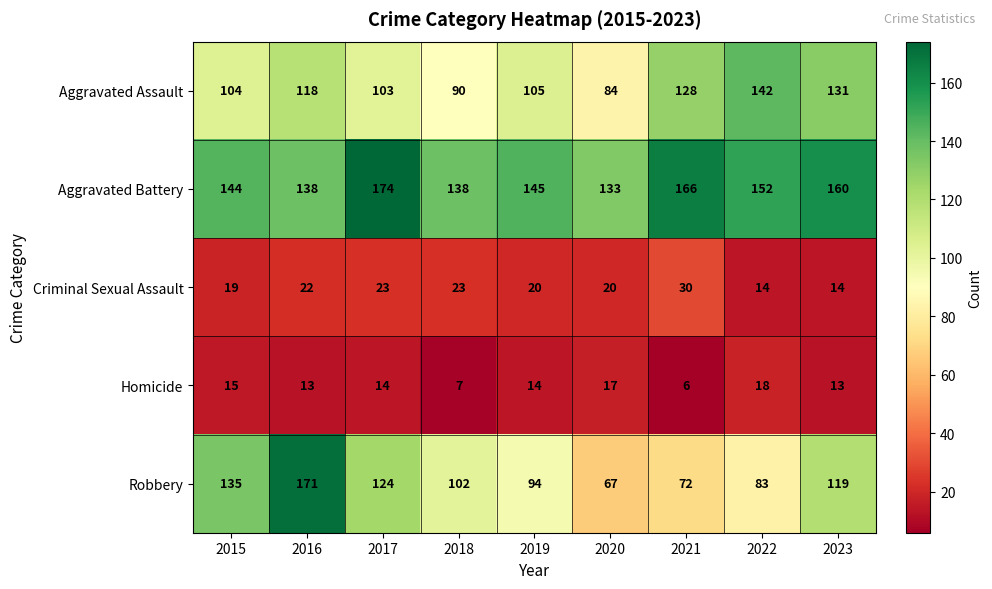

True or false: Homicide has a value of 3 at 2019.

False